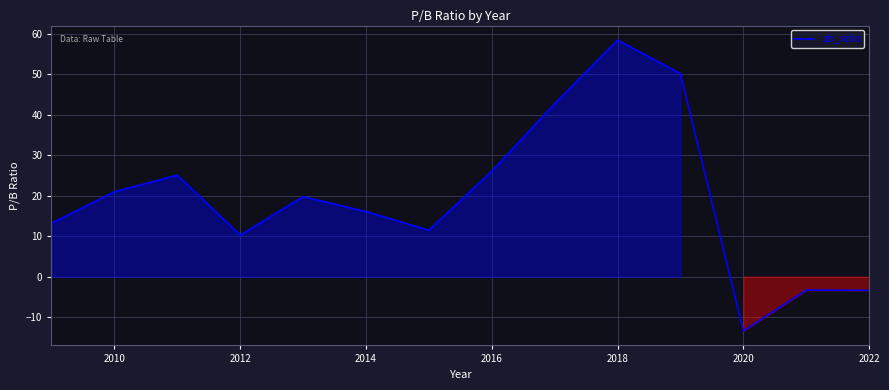

How many negative values are there?

3